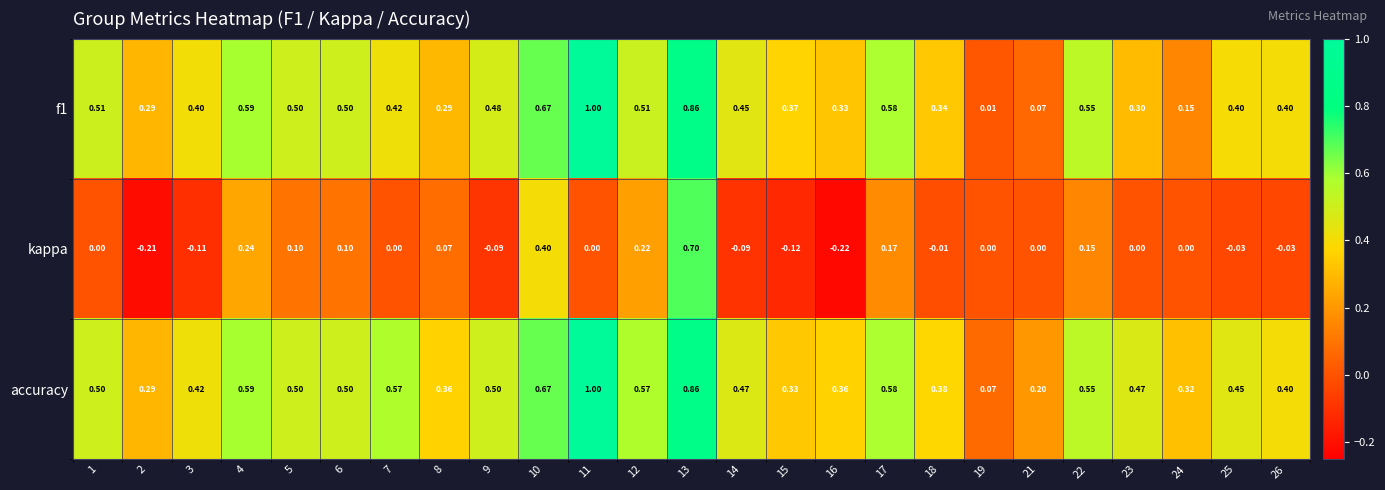

Between 10 and 13, which series saw the biggest shift?

kappa